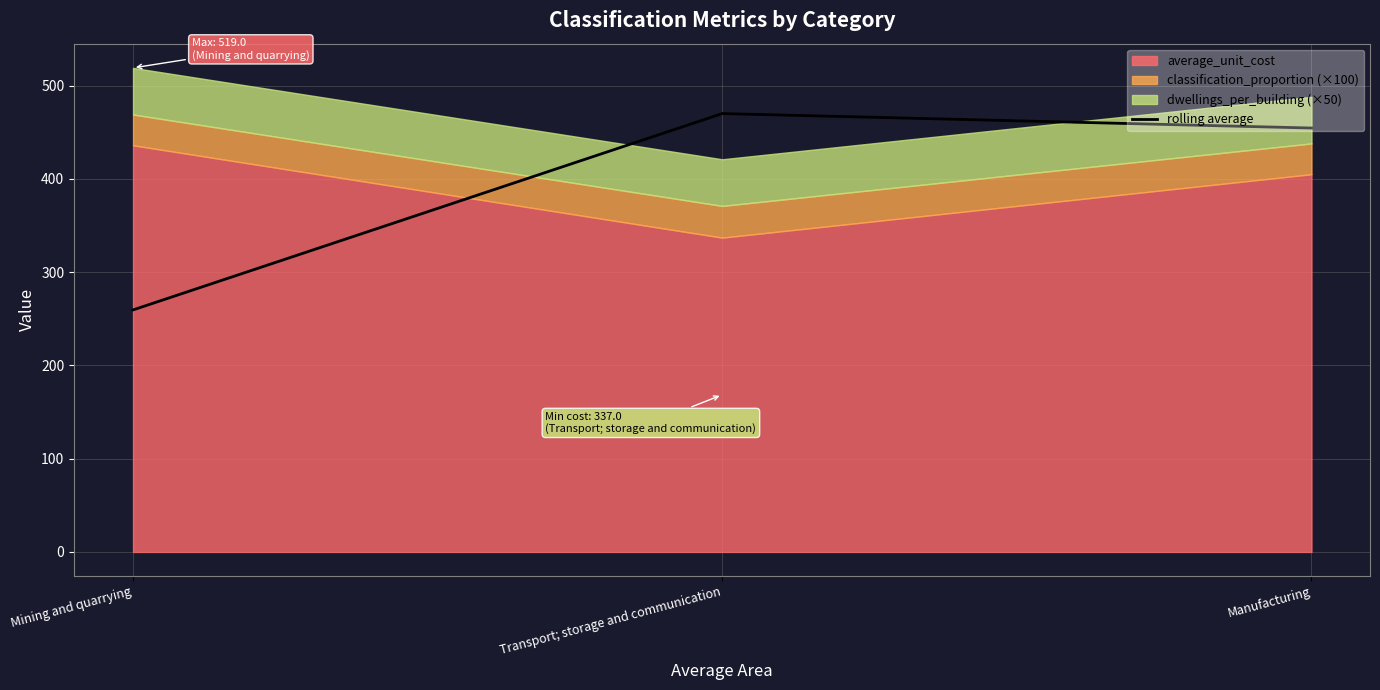

Where does the data first go above 454?

Transport; storage and communication